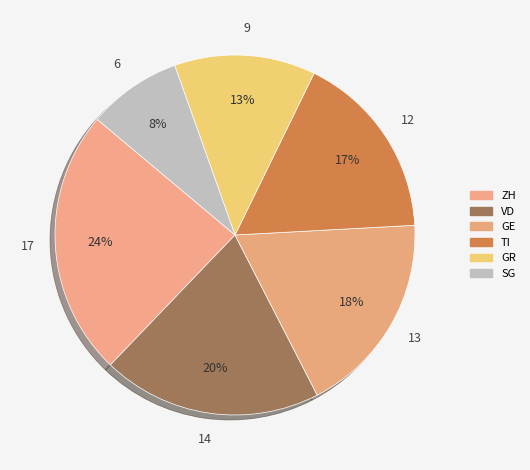

Count the number of slices in the pie.

6